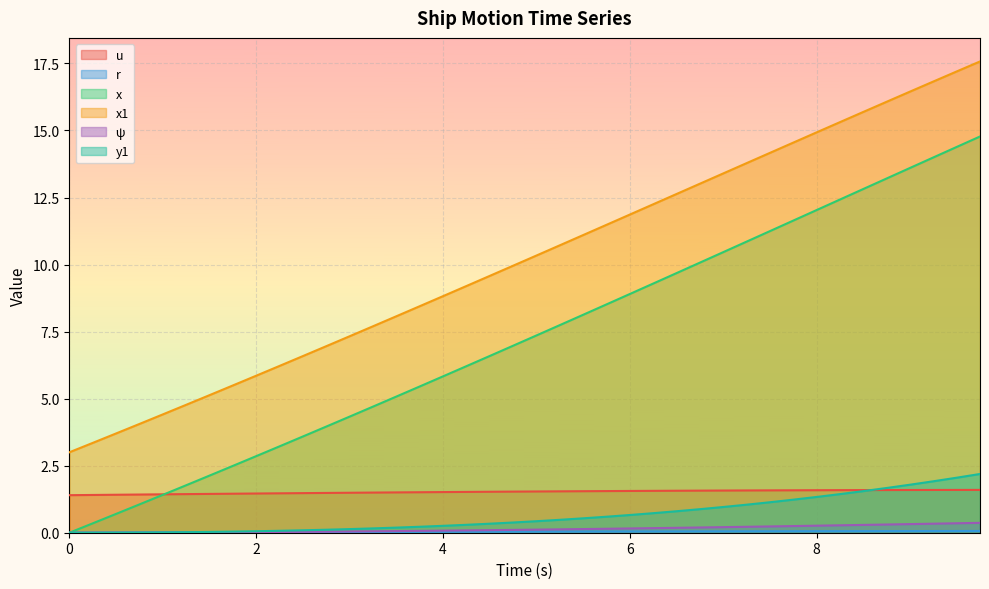

True or false: u has more than 2 interior local peaks.

False